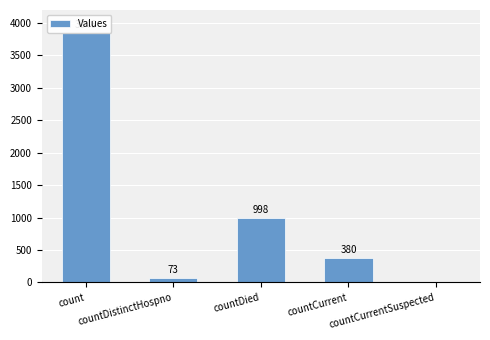

What is the sum of all values?

5297